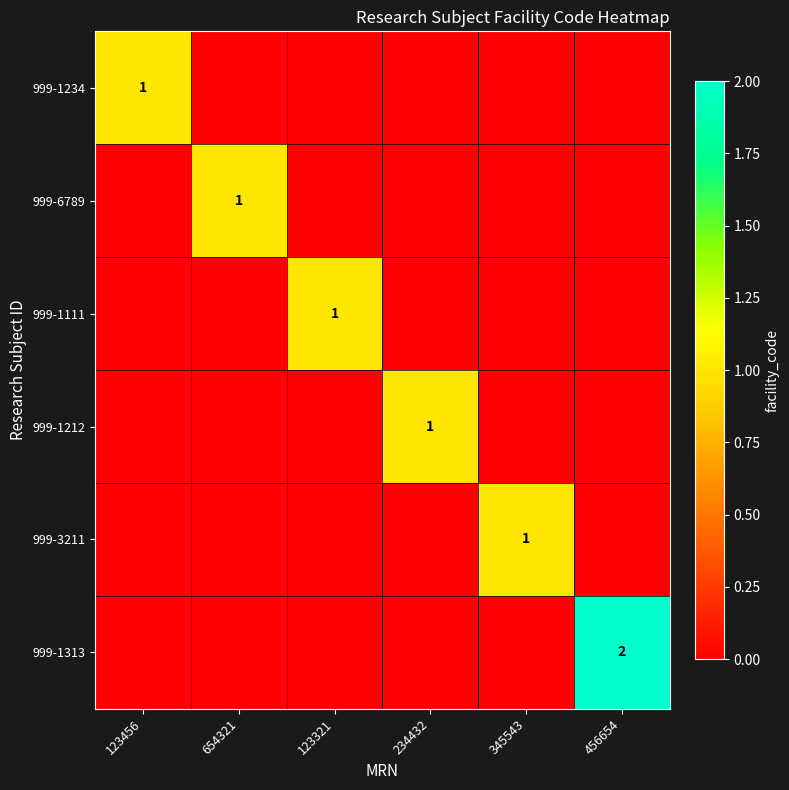

Which has a higher value, 456654 or 123456?

123456